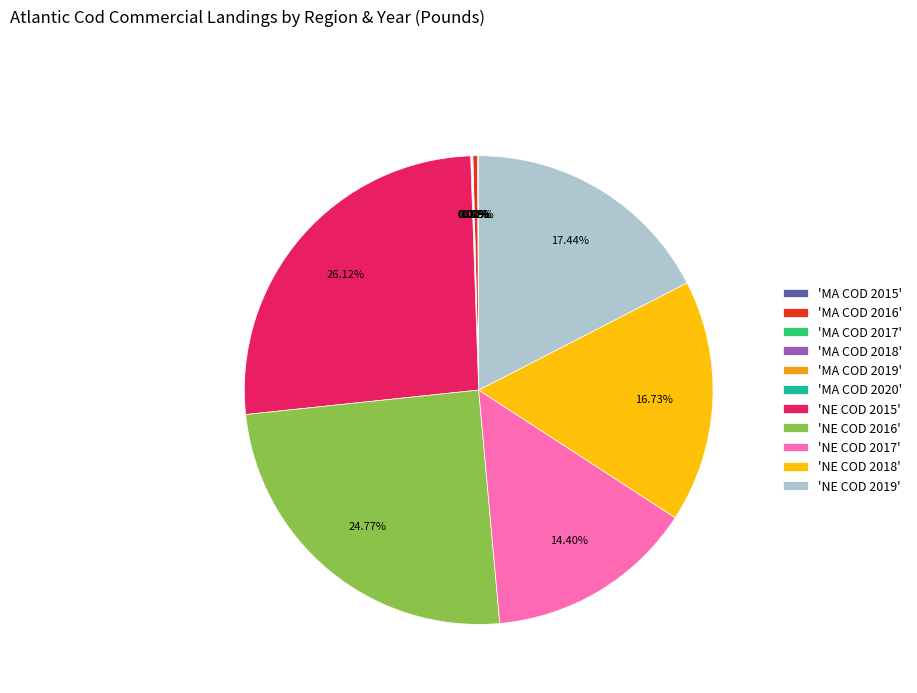

To the nearest percent, what is the average slice percentage?

9%